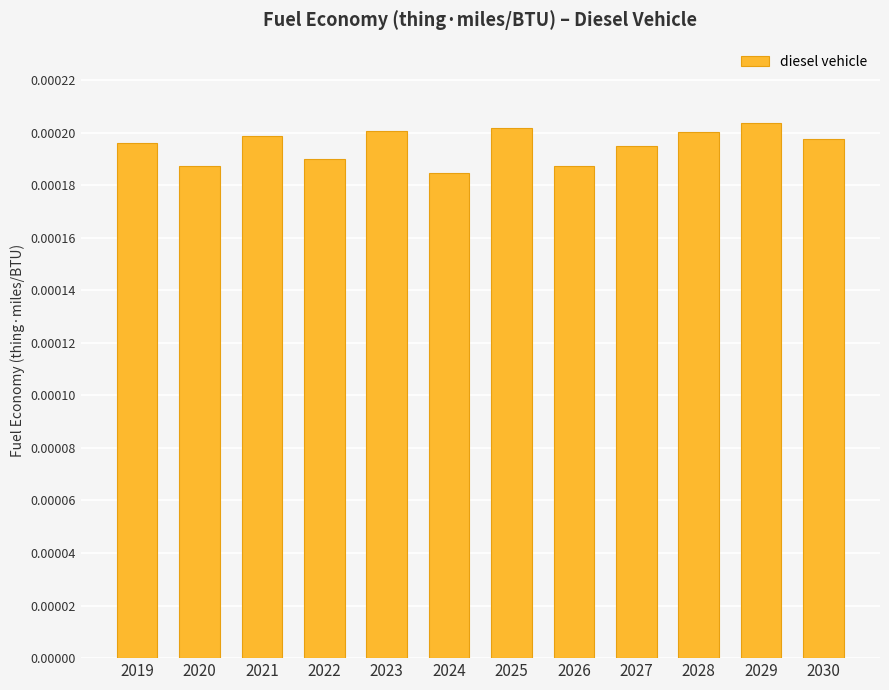

Which has a higher value, 2023 or 2029?

2029